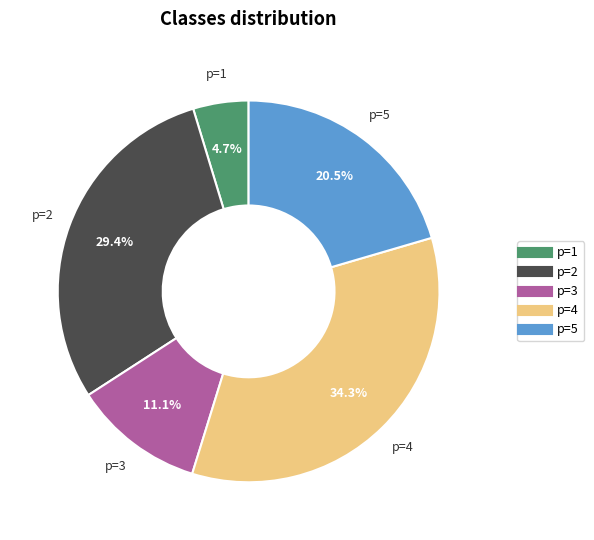

What portion of the pie excludes p=4?

65.7%